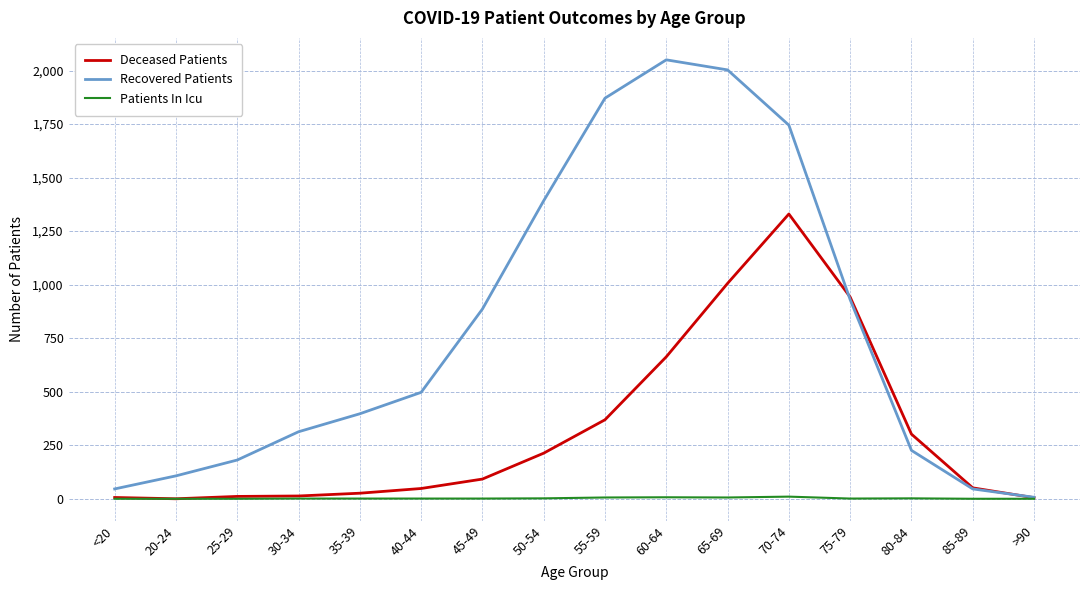

What is the highest value of the Deceased Patients series?

1330